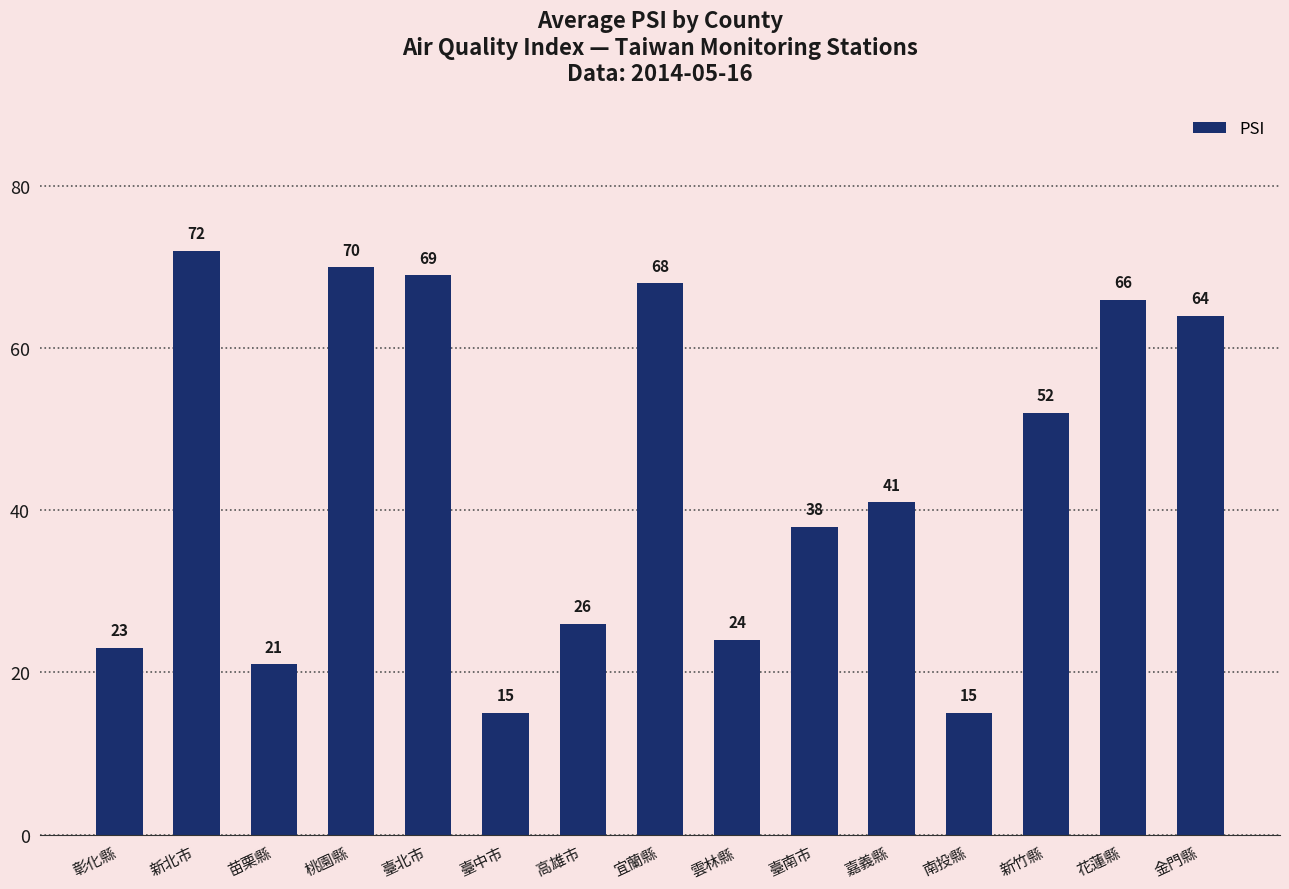

How many distinct data groups are displayed?

1